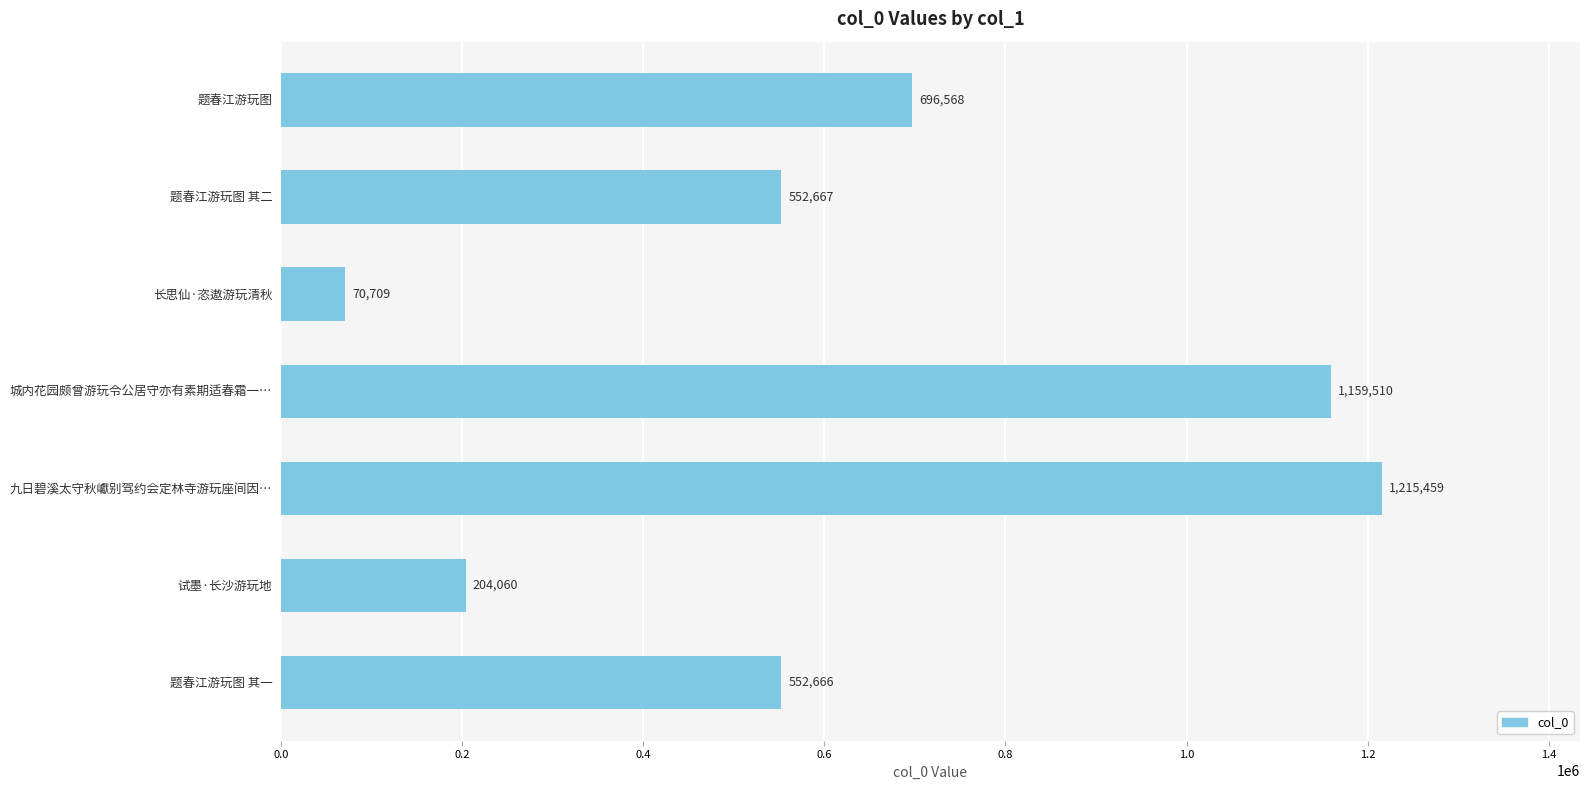

What position from the top is 城内花园颇曾游玩令公居守亦有素期适春霜一…?

4